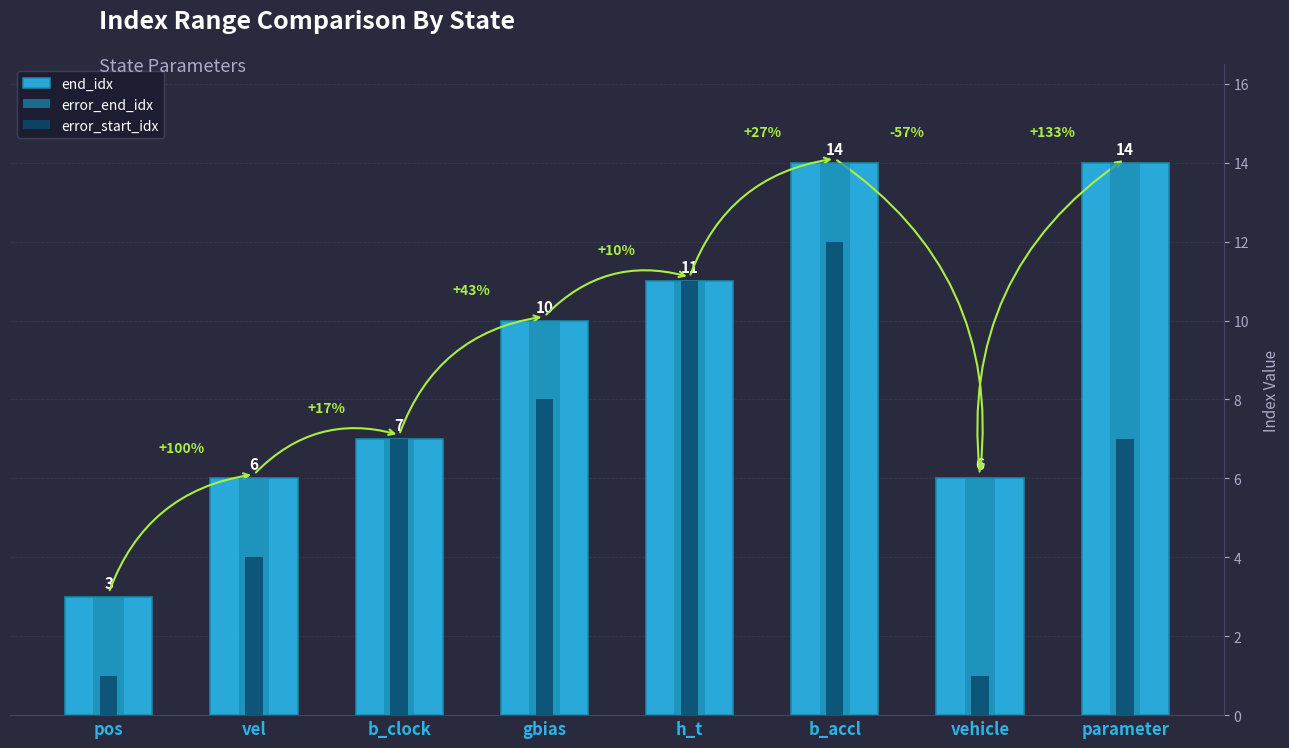

Rank the series by their maximum value, from highest to lowest.

end_idx, error_end_idx, error_start_idx